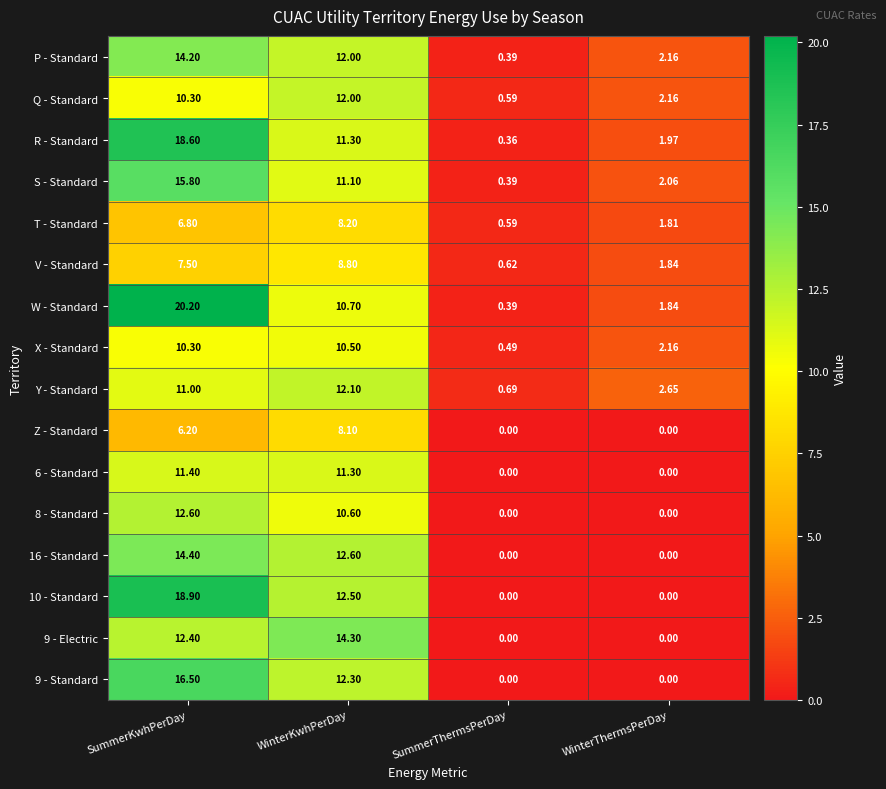

Which category has the lowest value in the P - Standard series?

SummerThermsPerDay